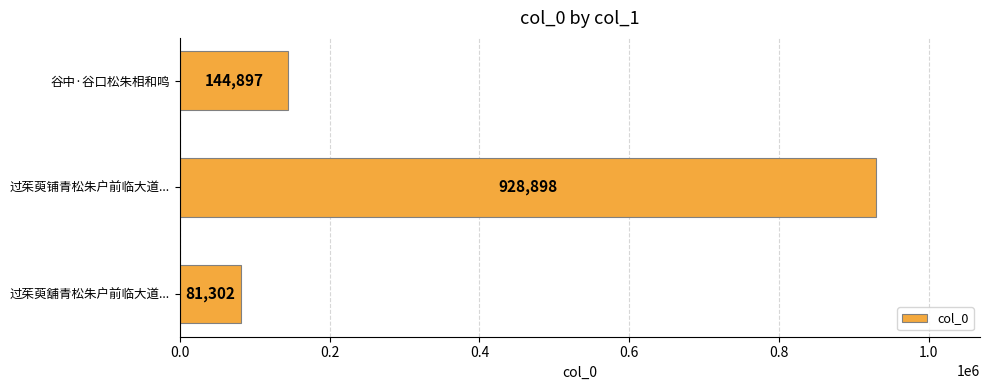

What is the average value?

385032